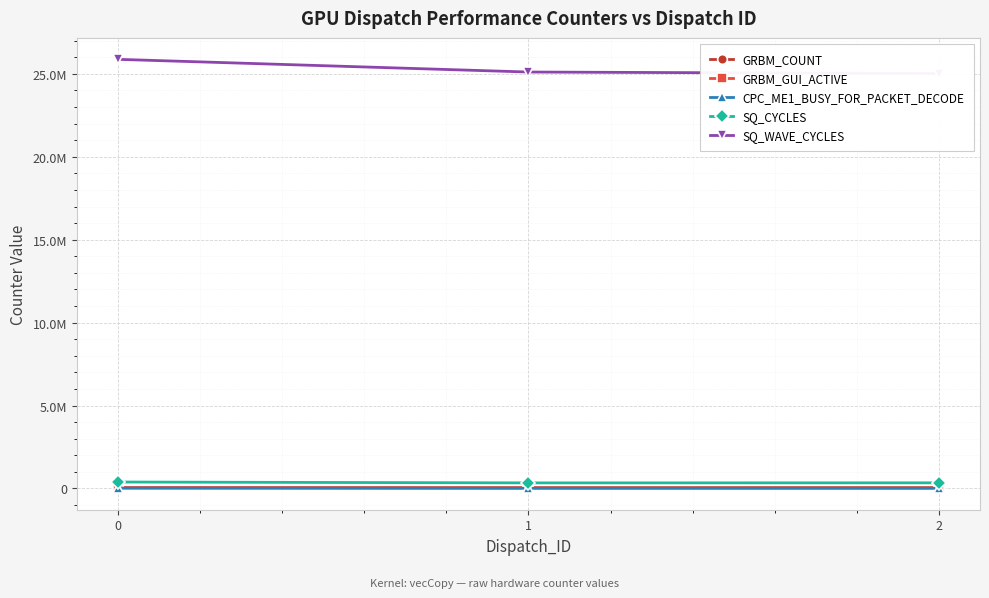

Rank the series by their maximum value, from highest to lowest.

SQ_WAVE_CYCLES, SQ_CYCLES, GRBM_COUNT, GRBM_GUI_ACTIVE, CPC_ME1_BUSY_FOR_PACKET_DECODE